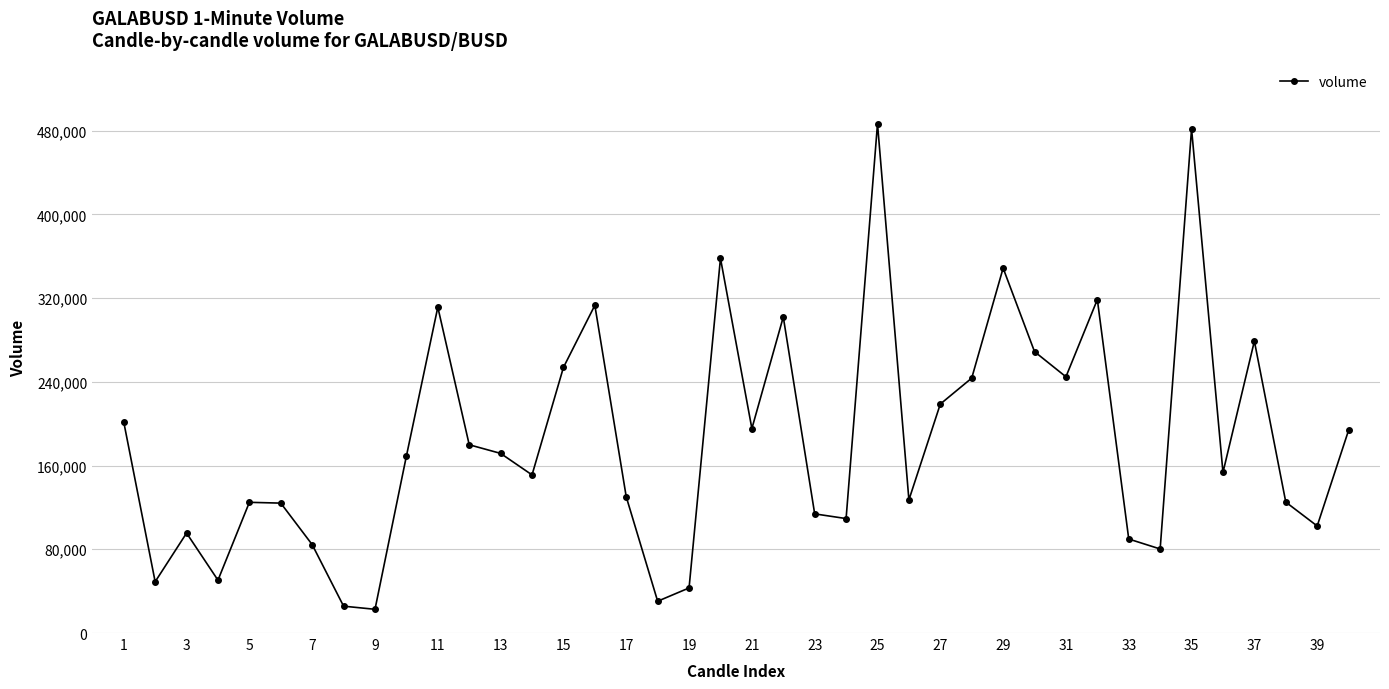

What is the difference between the maximum and minimum values?

463872